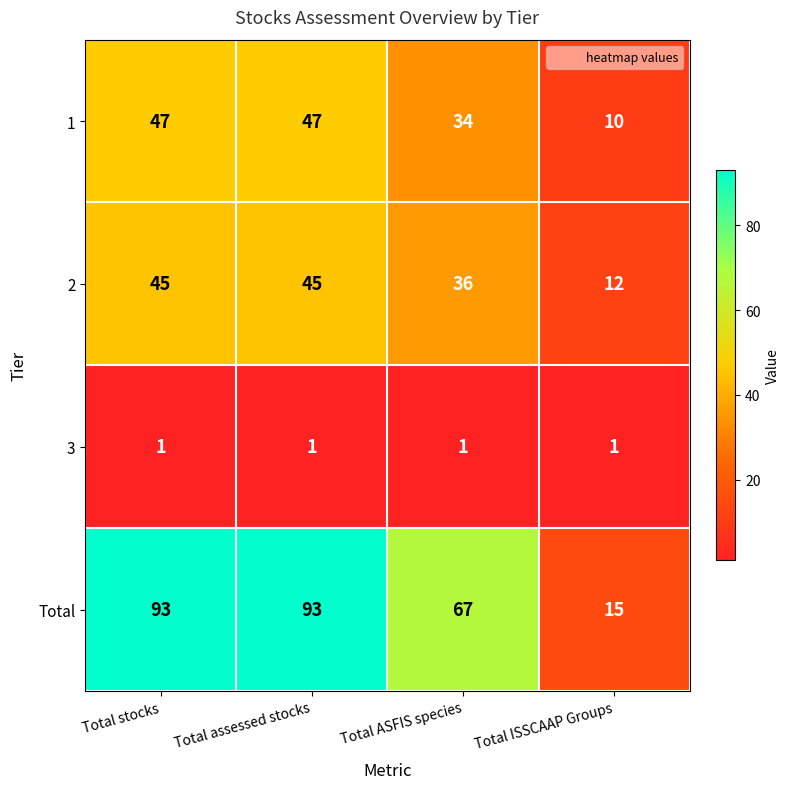

Which category has the lowest value in the 1 series?

Total ISSCAAP Groups